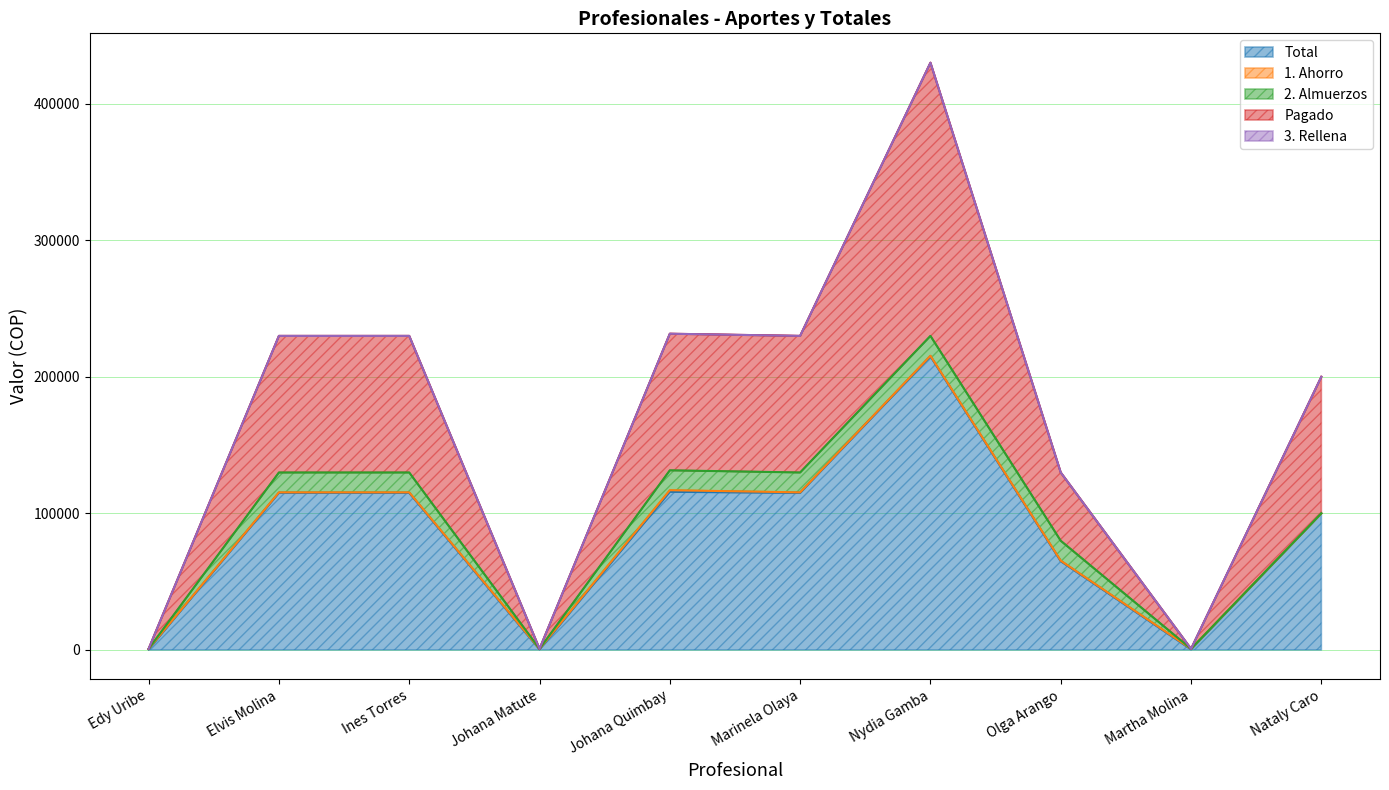

Reading right to left, list all the values displayed in this chart.

Total: Nataly Caro=100000.0	Martha Molina=400.0	Olga Arango=64950.0	Nydia Gamba=214950.0	Marinela Olaya=114950.0	Johana Quimbay=115750.0	Johana Matute=400.0	Ines Torres=114950.0	Elvis Molina=114950.0	Edy Uribe=400.0
1. Ahorro: Nataly Caro=0.0	Martha Molina=392.9	Olga Arango=392.9	Nydia Gamba=392.9	Marinela Olaya=392.9	Johana Quimbay=1178.6	Johana Matute=392.9	Ines Torres=392.9	Elvis Molina=392.9	Edy Uribe=392.9
2. Almuerzos: Nataly Caro=0.0	Martha Molina=0.0	Olga Arango=14557.1	Nydia Gamba=14557.1	Marinela Olaya=14557.1	Johana Quimbay=14557.1	Johana Matute=0.0	Ines Torres=14557.1	Elvis Molina=14557.1	Edy Uribe=0.0
Pagado: Nataly Caro=100000.0	Martha Molina=0.0	Olga Arango=50000.0	Nydia Gamba=200000.0	Marinela Olaya=100000.0	Johana Quimbay=100000.0	Johana Matute=0.0	Ines Torres=100000.0	Elvis Molina=100000.0	Edy Uribe=0.0
3. Rellena: Nataly Caro=0.0	Martha Molina=0.0	Olga Arango=0.0	Nydia Gamba=0.0	Marinela Olaya=0.0	Johana Quimbay=0.0	Johana Matute=0.0	Ines Torres=0.0	Elvis Molina=0.0	Edy Uribe=0.0